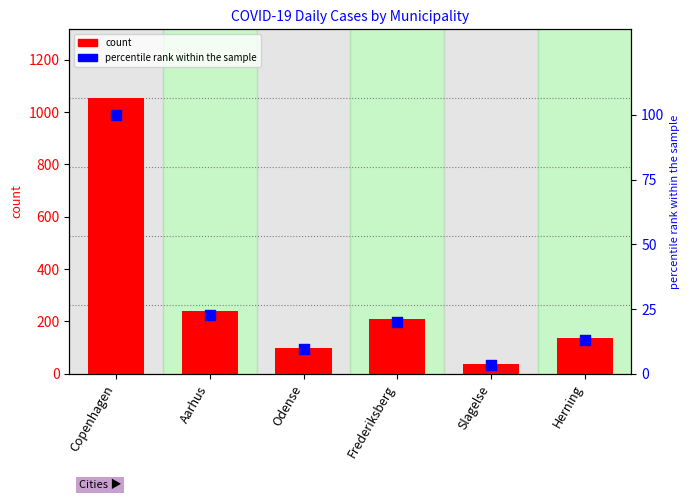

What is the ratio of the value at Herning to the value at Aarhus?

0.6